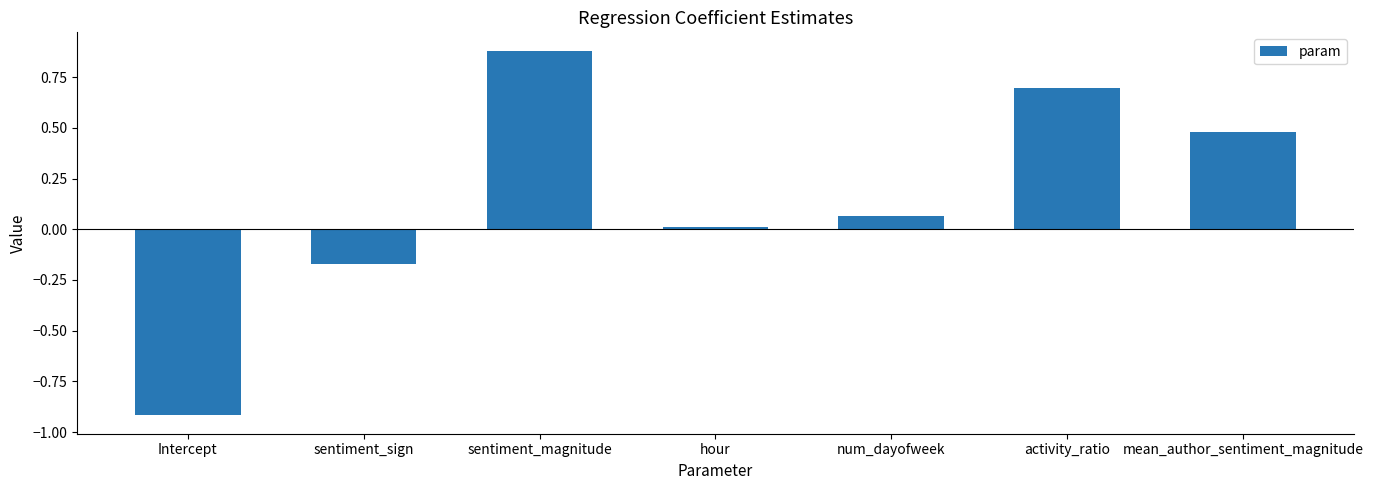

Between sentiment_sign and hour, which is larger?

hour